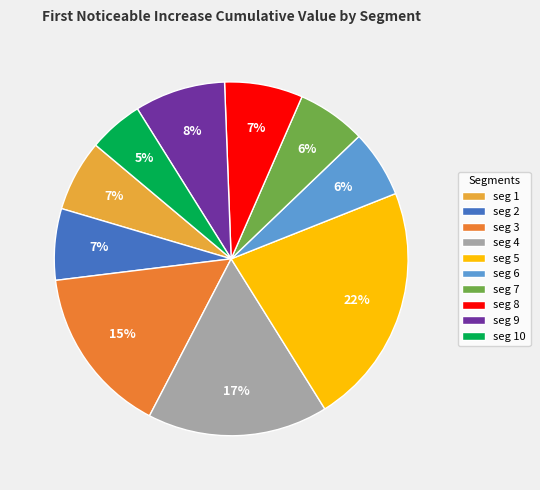

Does any single category account for the majority?

No